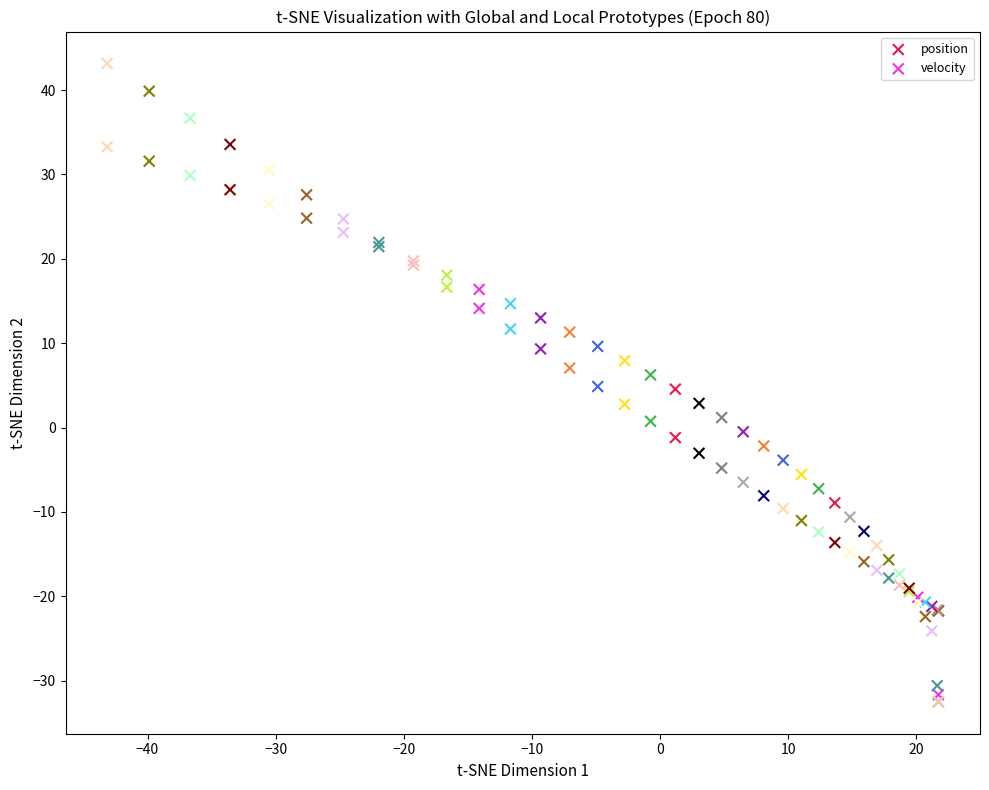

What are all the series names shown in the legend?

position, velocity